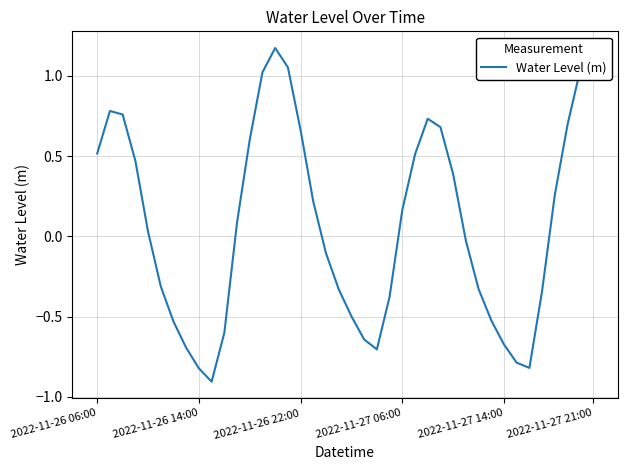

What is the minimum value shown in the chart?

-0.9